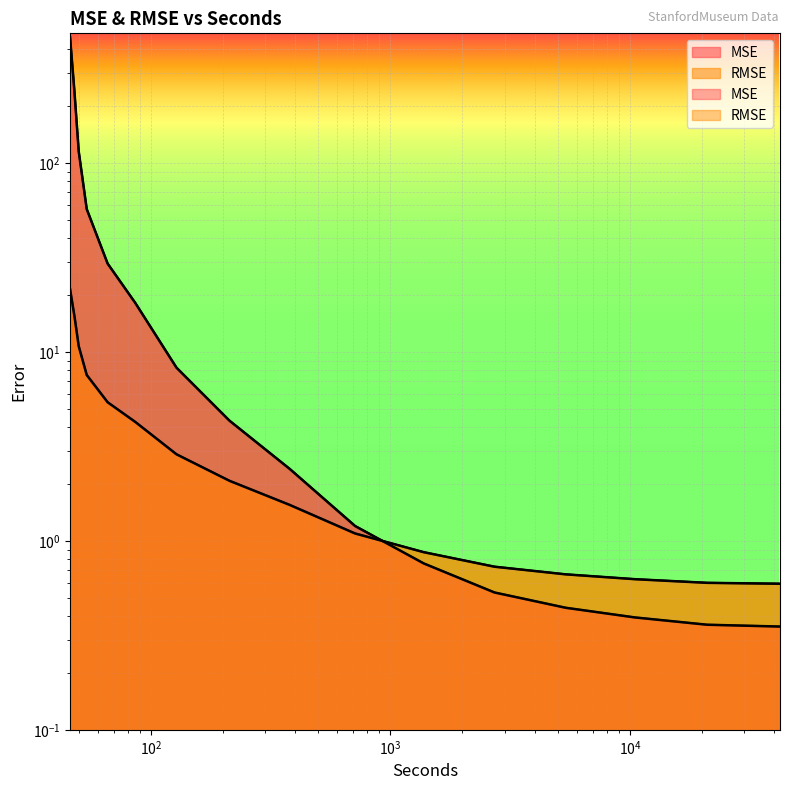

What is the average value of the RMSE series?

4.8